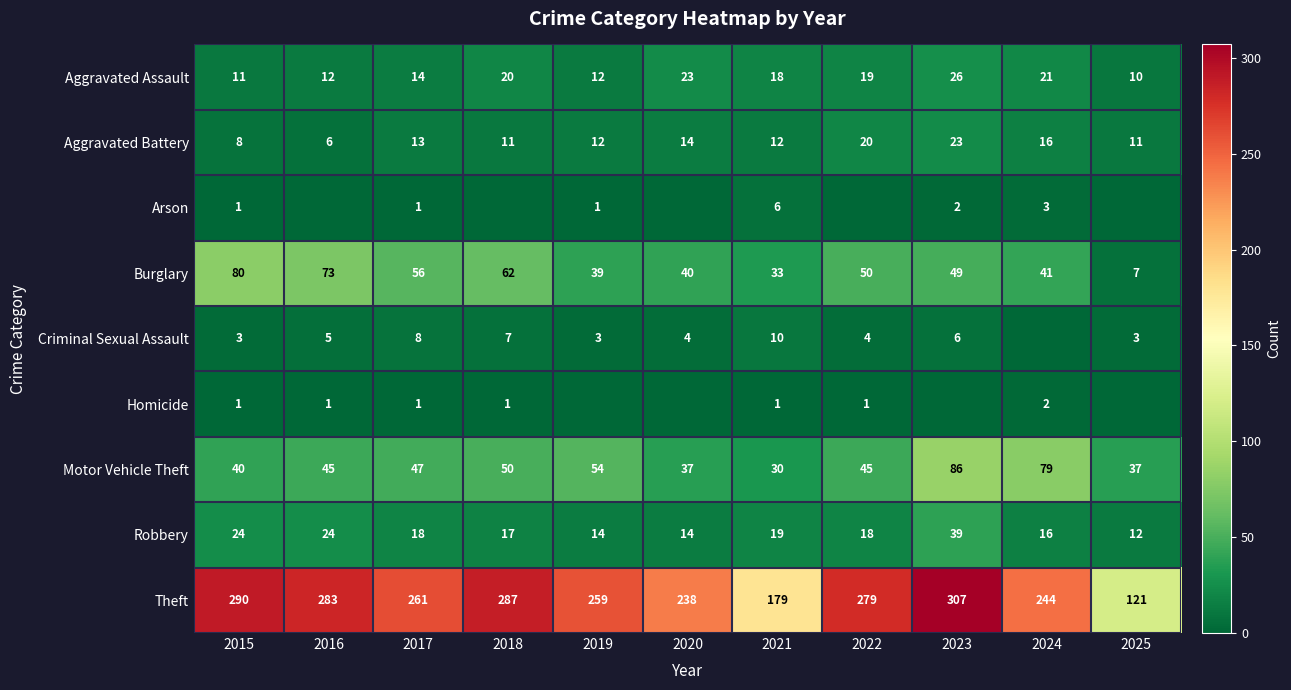

What value does the Motor Vehicle Theft series have at 2022?

45